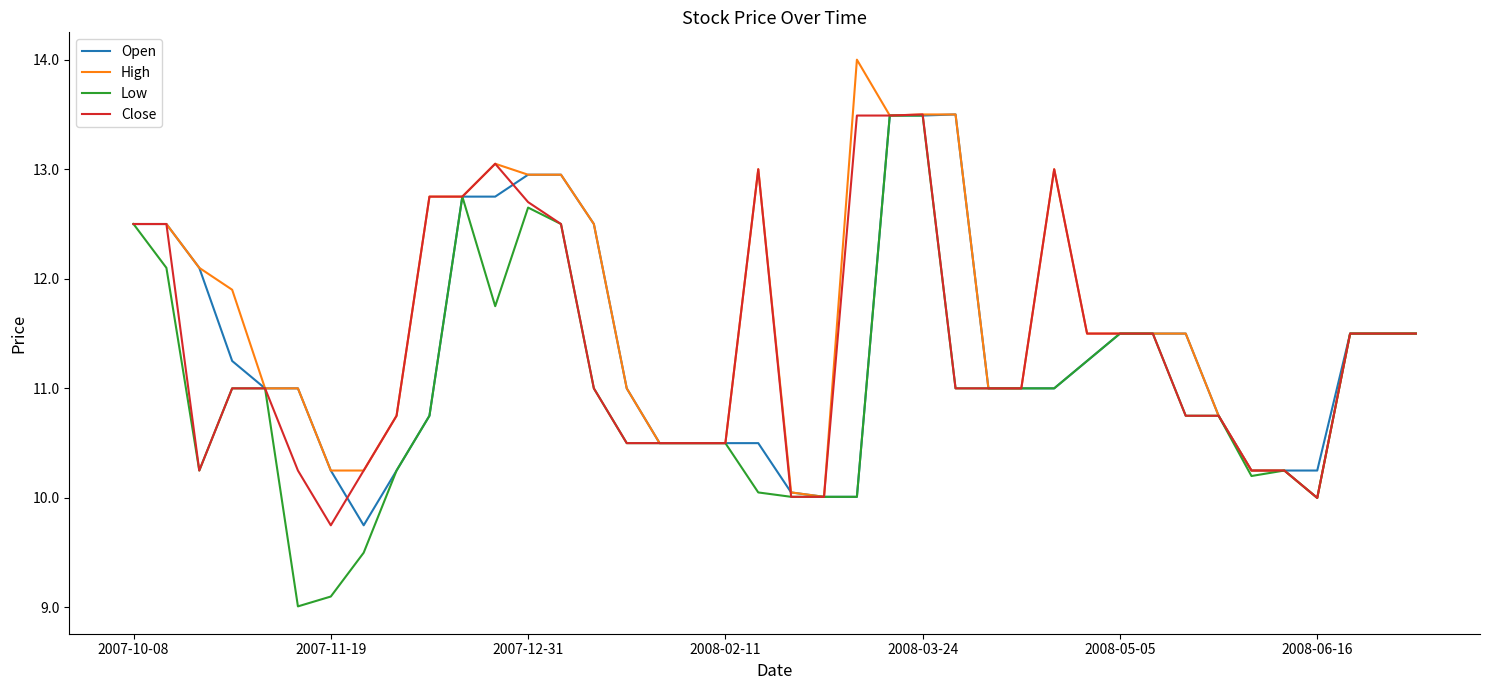

How many categories are shown in the chart?

40